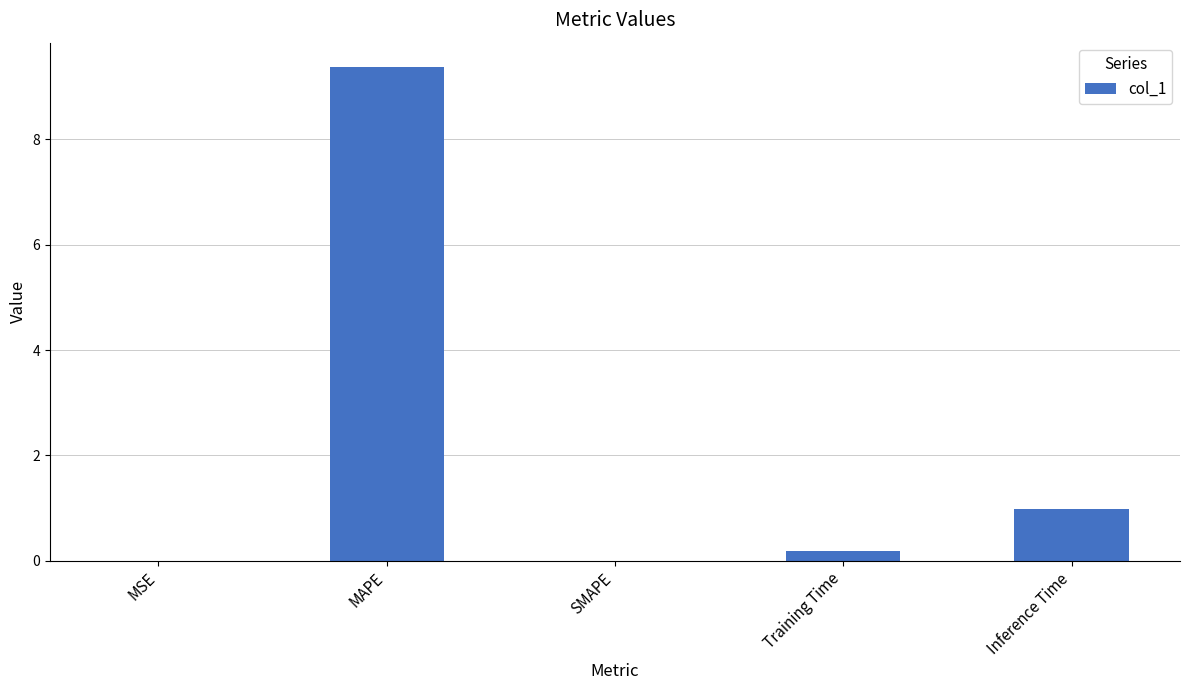

The chart shows a value of 9.4 at MAPE. True or false?

True